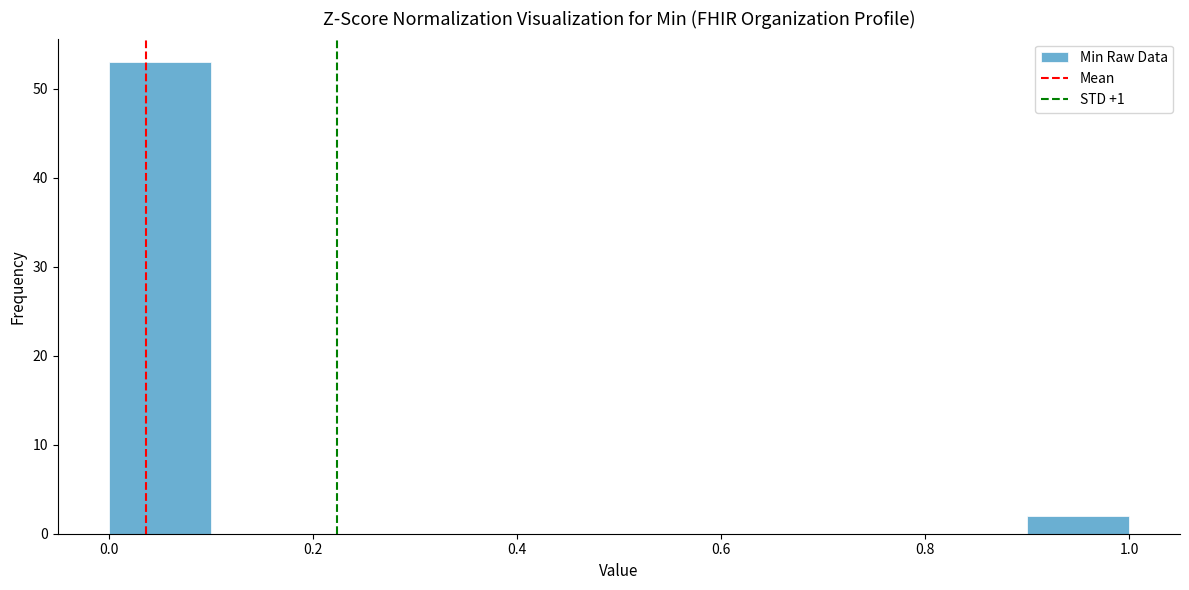

Reading left to right, transcribe this chart: for each bar, give the range it covers on the x-axis and its height. The values are not printed on the chart, so give them approximately, as read against the axis.

0.0 to 0.1: 53
0.1 to 0.2: 0
0.2 to 0.3: 0
0.3 to 0.4: 0
0.4 to 0.5: 0
0.5 to 0.6: 0
0.6 to 0.7: 0
0.7 to 0.8: 0
0.8 to 0.9: 0
0.9 to 1.0: 2